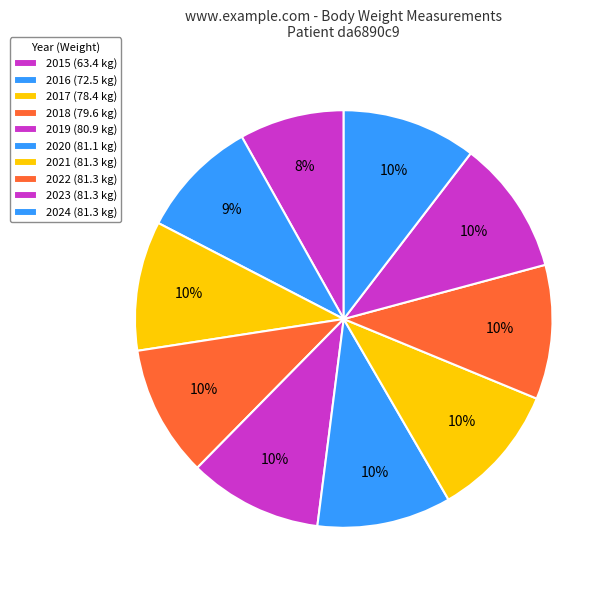

Between 2023 and 2020, which is larger?

2023